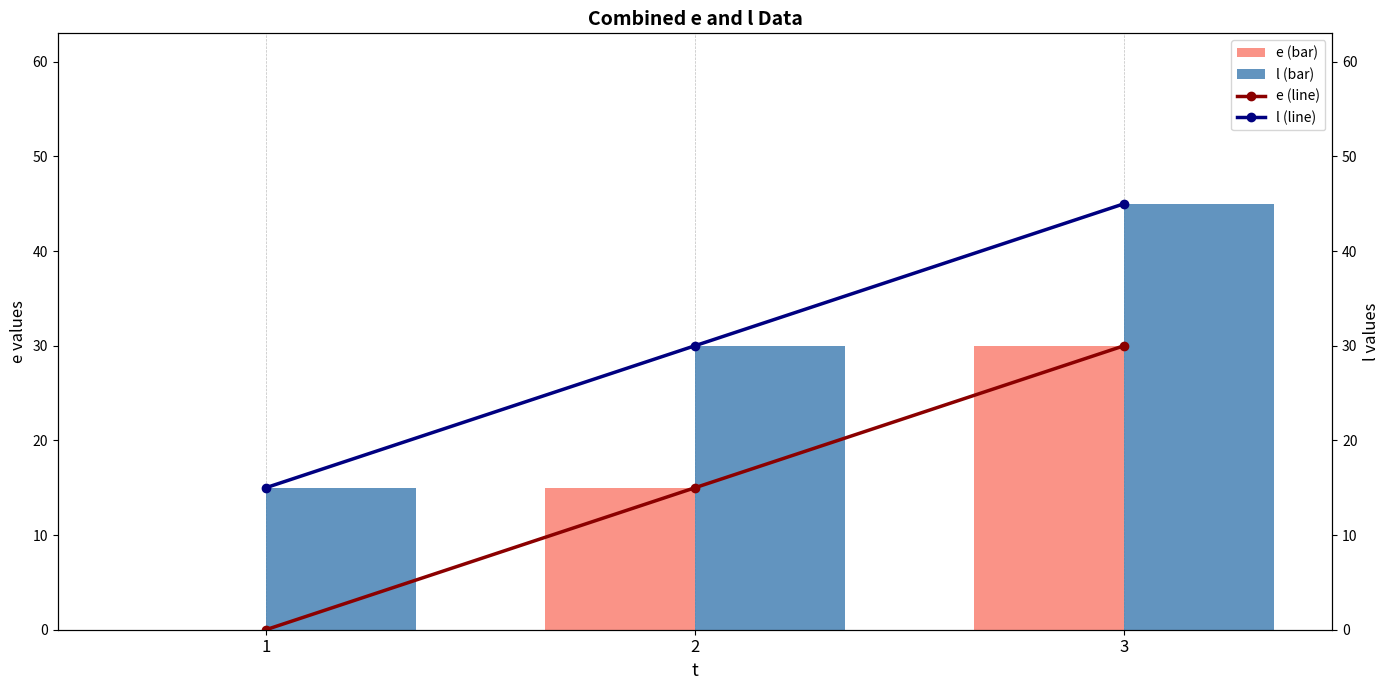

List the labels in order of e (bar) value, largest first.

3, 2, 1